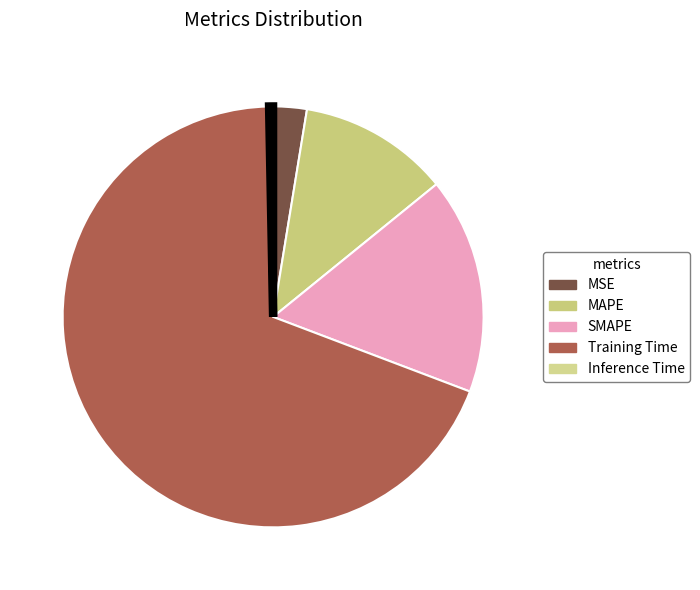

How many segments does this pie chart have?

5